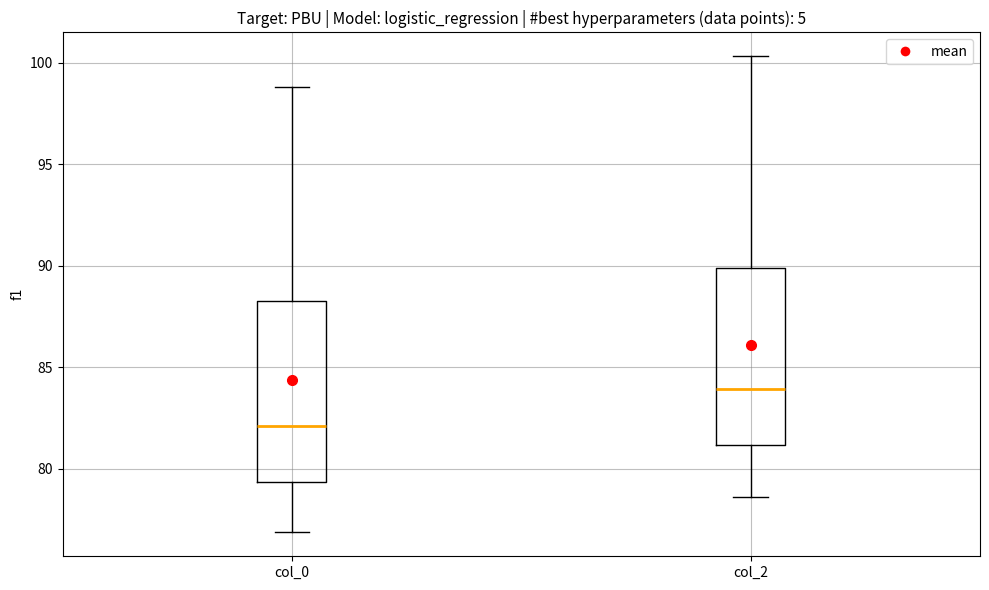

Reading left to right, transcribe this box plot: for each box, give where its median line is, the range the box spans, and where its two whiskers end, as read against the y-axis. The values are not printed on the chart, so give them approximately, as read against the axis.

col_0: median 82.0, box 79.5 to 88.5, whiskers 77.0 to 99.0
col_2: median 84.0, box 81.0 to 90.0, whiskers 78.5 to 100.5